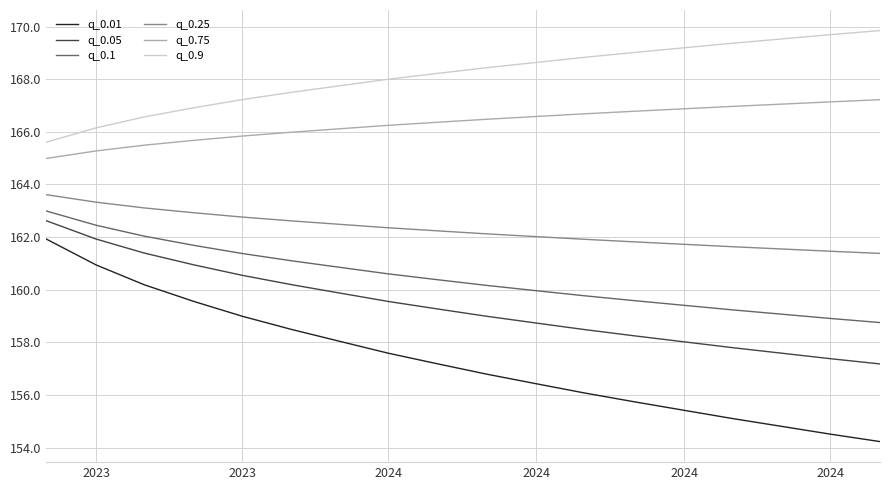

What is the highest value of the q_0.25 series?

163.6